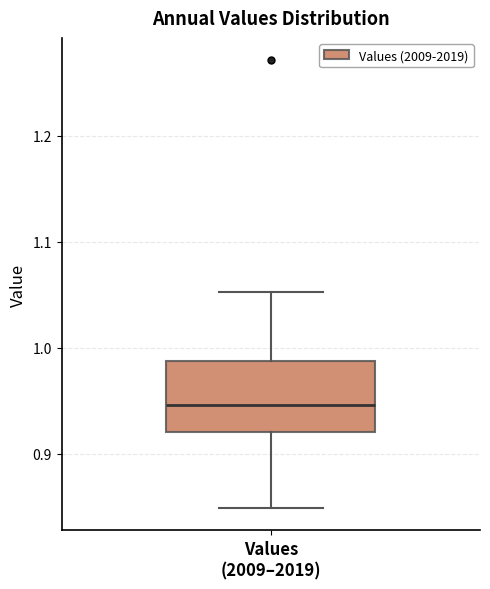

Read this box plot against the y-axis: the position of the median line, the range covered by the box, and the ends of both whiskers. The values are not printed on the chart, so give them approximately, as read against the axis.

median 0.95, box 0.92 to 0.99, whiskers 0.85 to 1.05